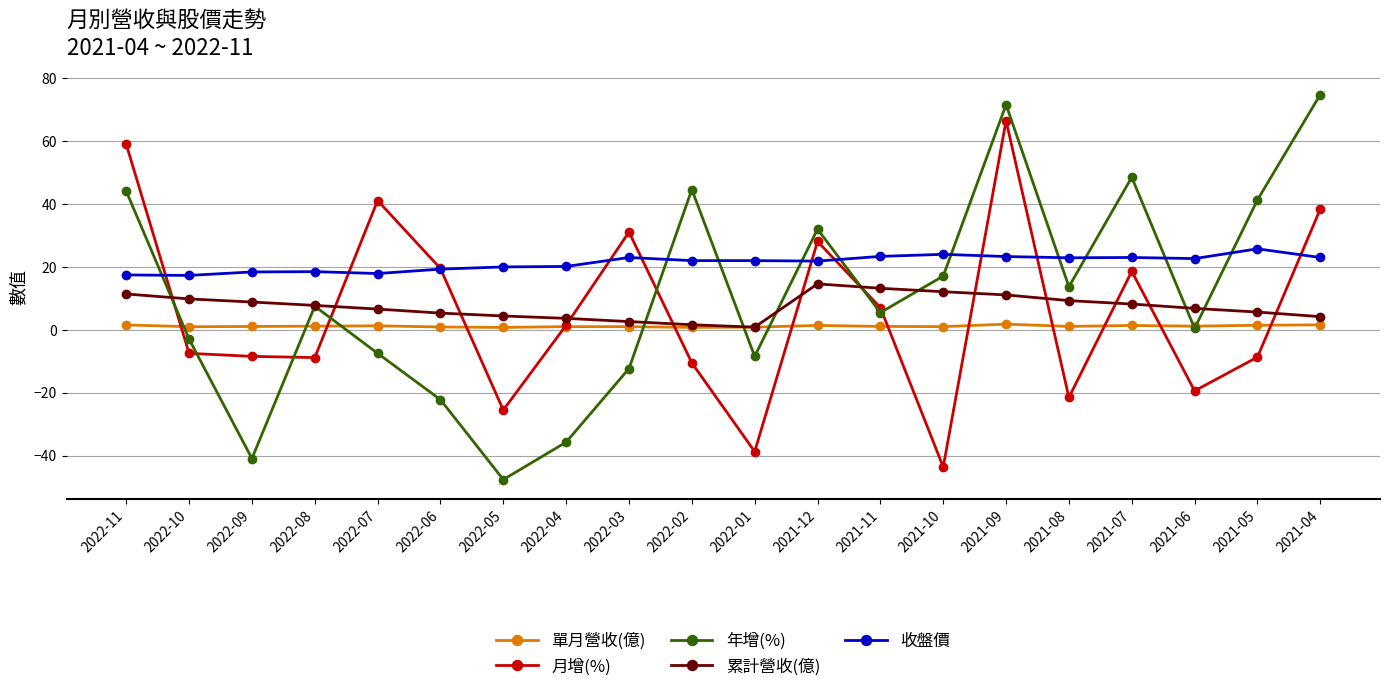

Which category has the highest value in the 累計營收(億) series?

2021-12